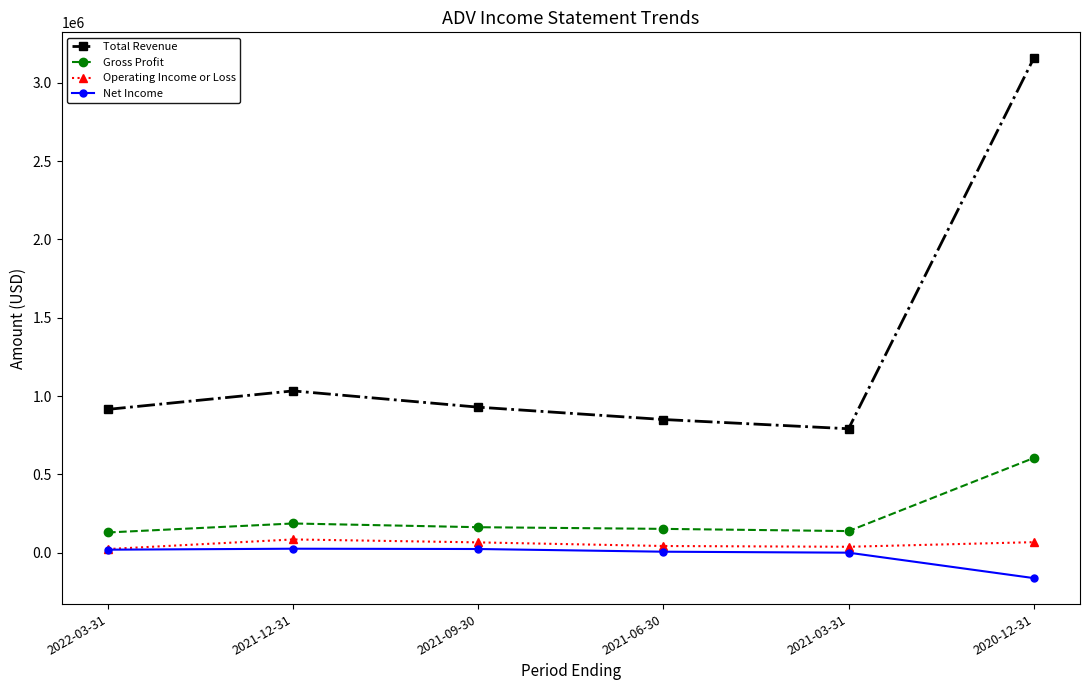

True or false: Operating Income or Loss and Total Revenue intersect in this chart.

False